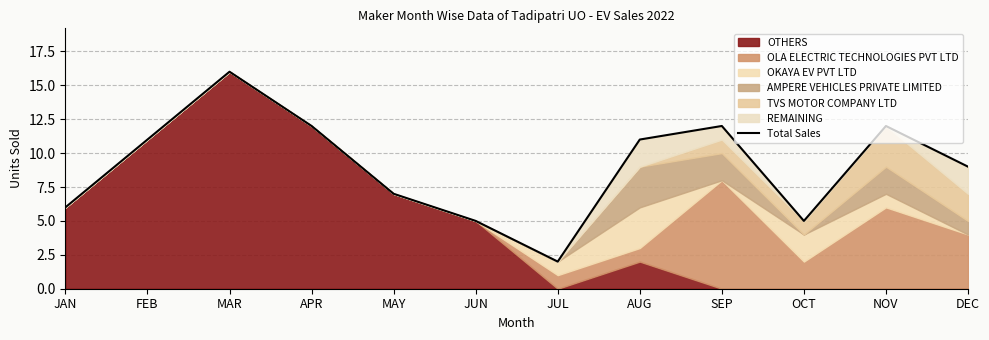

Reading left to right, extract all data points from this chart.

JAN=6	FEB=11	MAR=16	APR=12	MAY=7	JUN=5	JUL=2	AUG=11	SEP=12	OCT=5	NOV=12	DEC=9